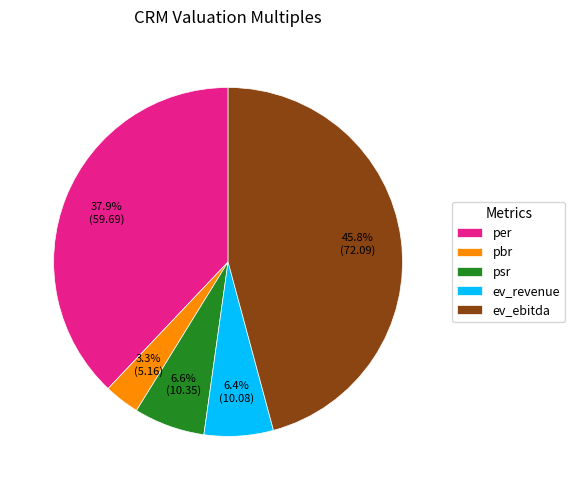

What is the smallest slice in the pie chart?

pbr